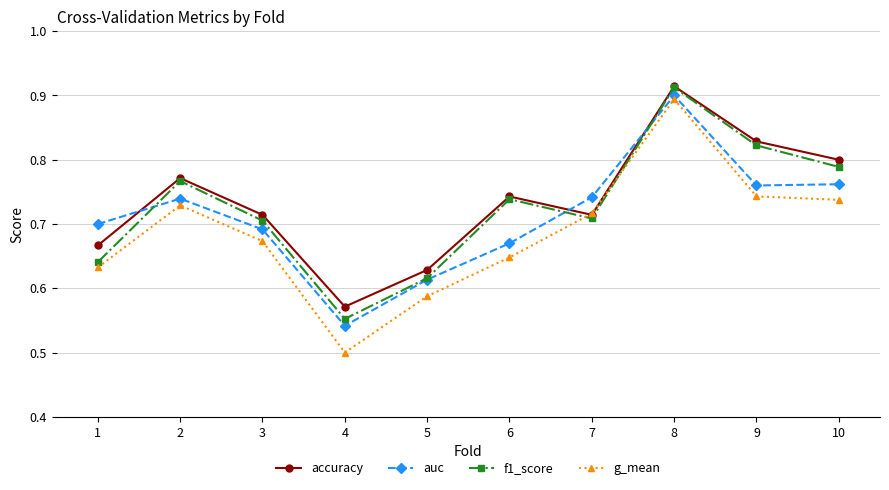

Which category has the lowest value in the accuracy series?

4